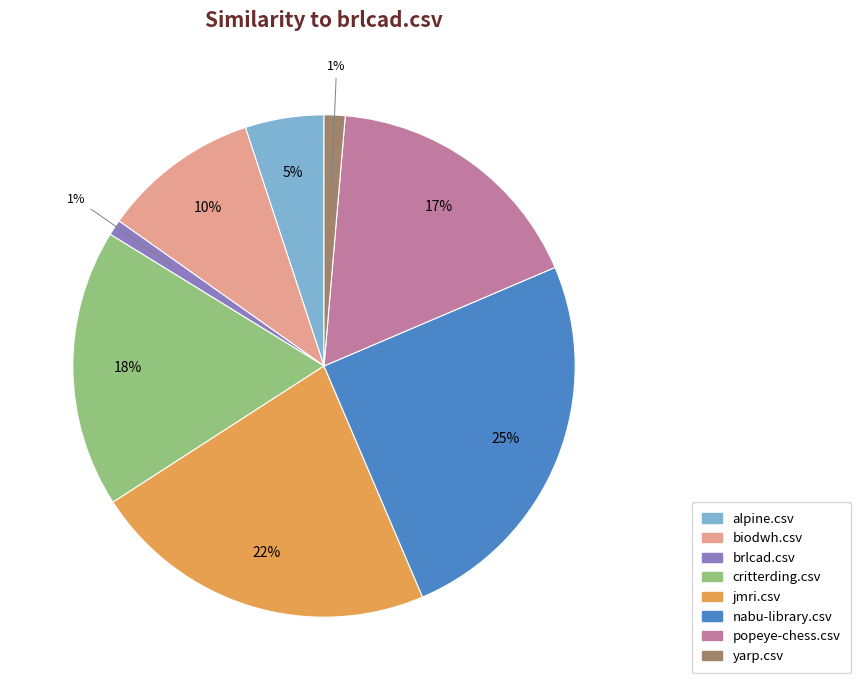

How many slices are in this pie chart?

8